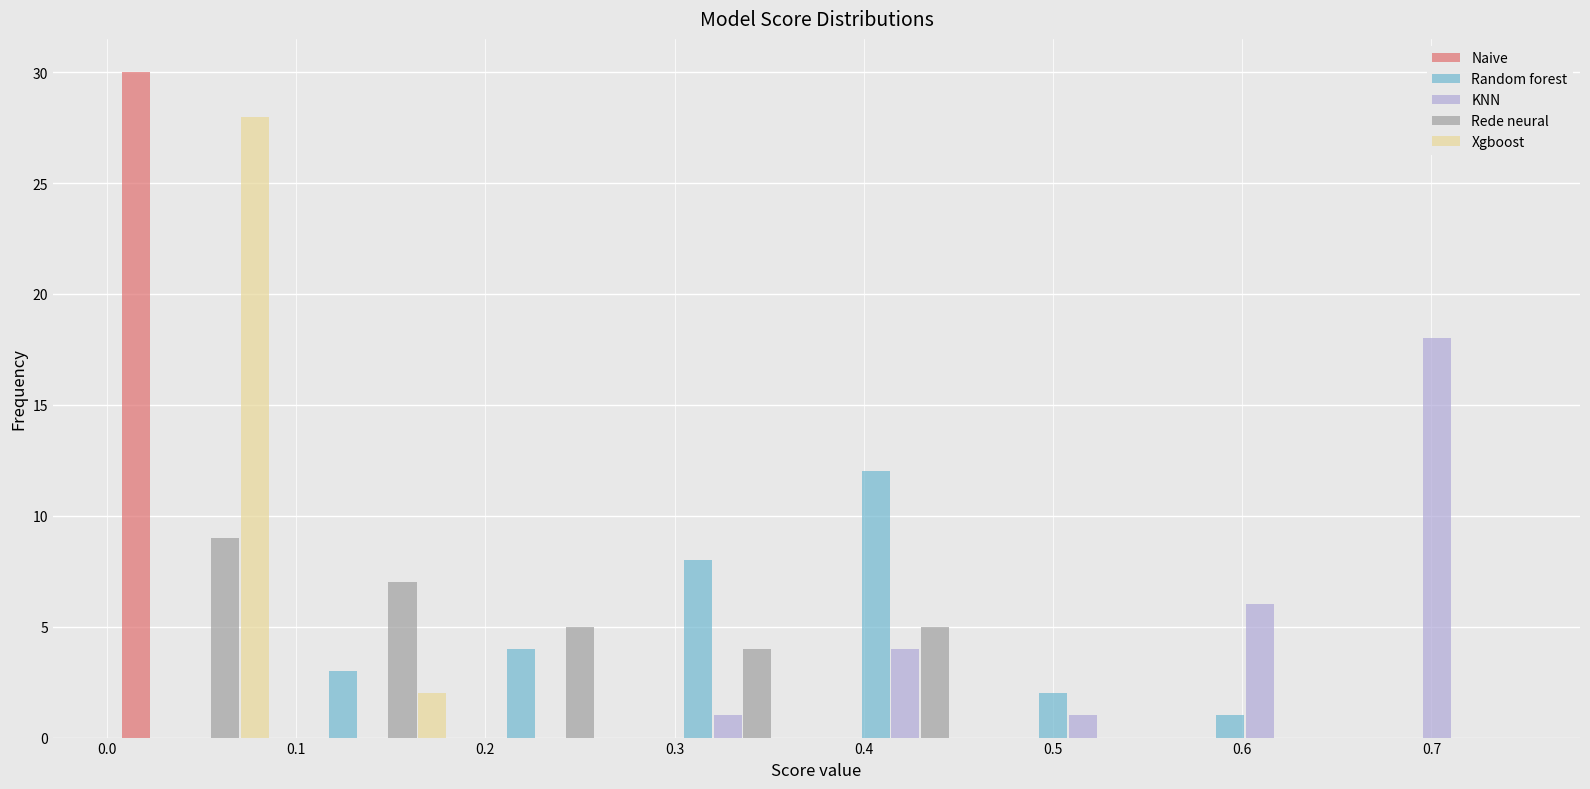

Reading left to right, transcribe this chart: for each range on the x-axis, give the height of each series' bar. Neither the bar edges nor the heights are printed on the chart, so give them approximately, as read against the axes.

0.00 to 0.09: Naive=30	Random forest=0	KNN=0	Rede neural=9	Xgboost=28
0.09 to 0.19: Naive=0	Random forest=3	KNN=0	Rede neural=7	Xgboost=2
0.19 to 0.28: Naive=0	Random forest=4	KNN=0	Rede neural=5	Xgboost=0
0.28 to 0.38: Naive=0	Random forest=8	KNN=1	Rede neural=4	Xgboost=0
0.38 to 0.47: Naive=0	Random forest=12	KNN=4	Rede neural=5	Xgboost=0
0.47 to 0.56: Naive=0	Random forest=2	KNN=1	Rede neural=0	Xgboost=0
0.56 to 0.66: Naive=0	Random forest=1	KNN=6	Rede neural=0	Xgboost=0
0.66 to 0.75: Naive=0	Random forest=0	KNN=18	Rede neural=0	Xgboost=0